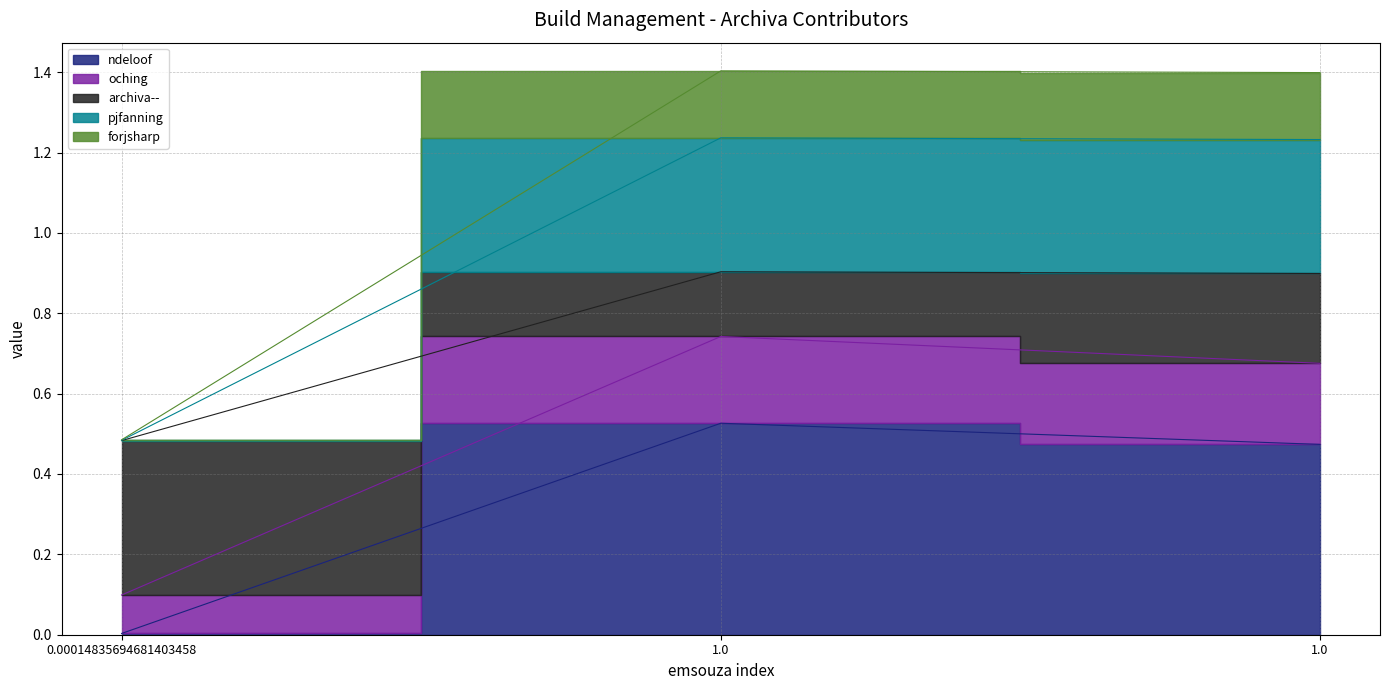

What is the difference between the highest and lowest values at 1.0?

0.9